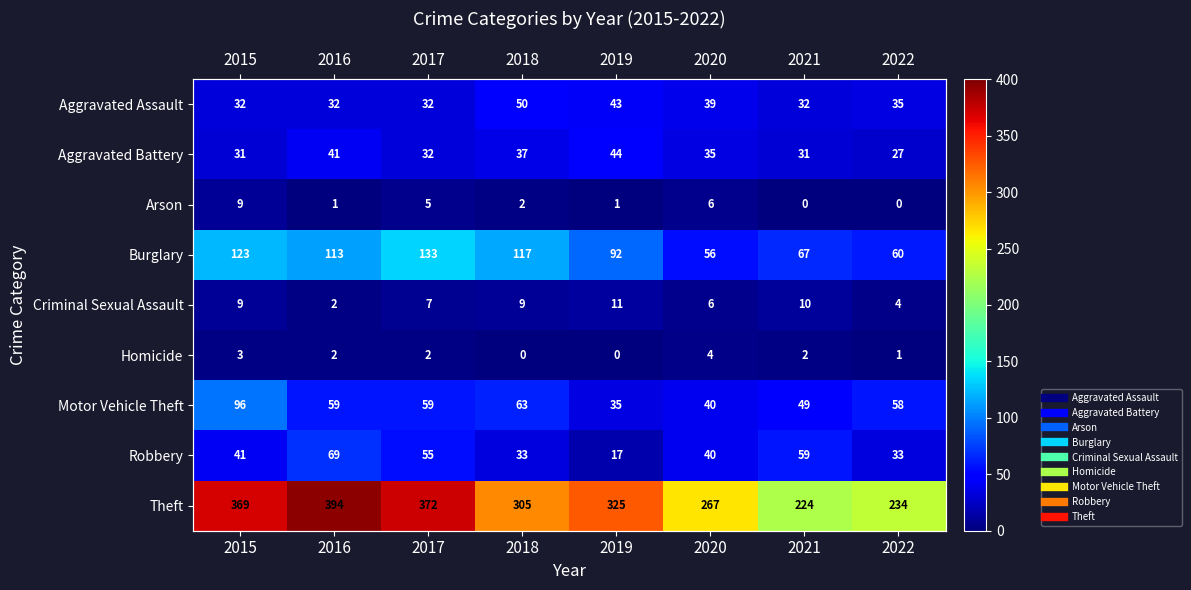

Is the value of Arson at 2019 greater than the value of Theft at 2017?

No